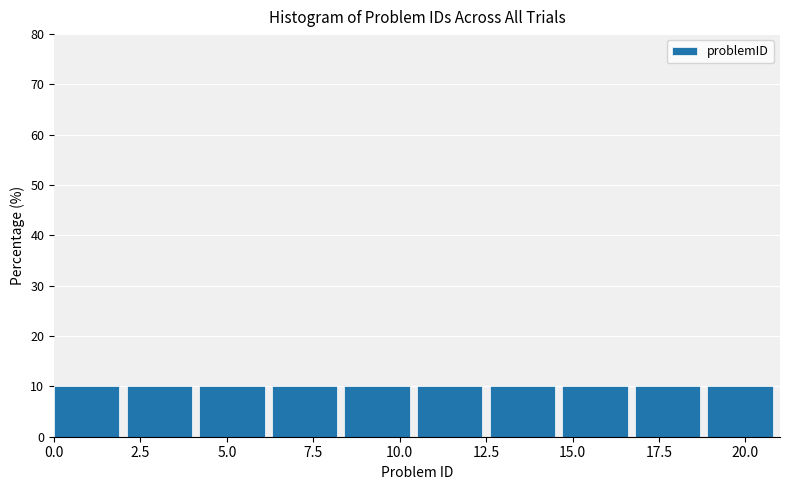

Reading left to right, list every bar in this chart as the range it spans on the x-axis followed by its height. Neither the bar edges nor the heights are printed on the chart, so give them approximately, as read against the axes.

0.0 to 2.1: 10
2.1 to 4.2: 10
4.2 to 6.3: 10
6.3 to 8.4: 10
8.4 to 10.5: 10
10.5 to 12.6: 10
12.6 to 14.7: 10
14.7 to 16.8: 10
16.8 to 18.9: 10
18.9 to 21.0: 10